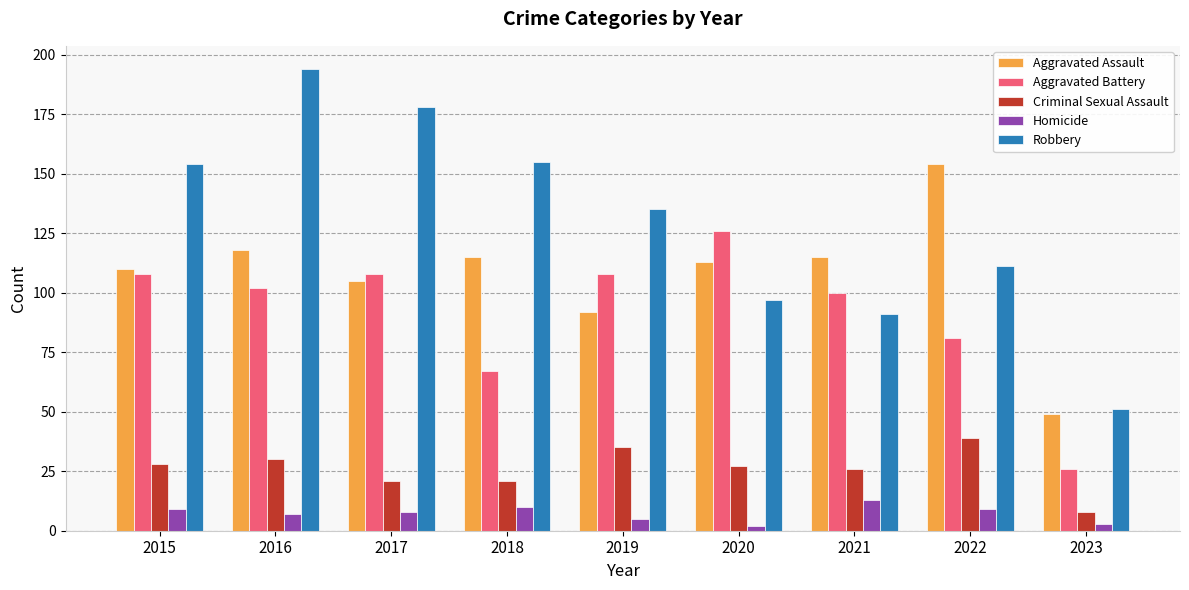

Is it true that Criminal Sexual Assault equals 8 at 2023?

True